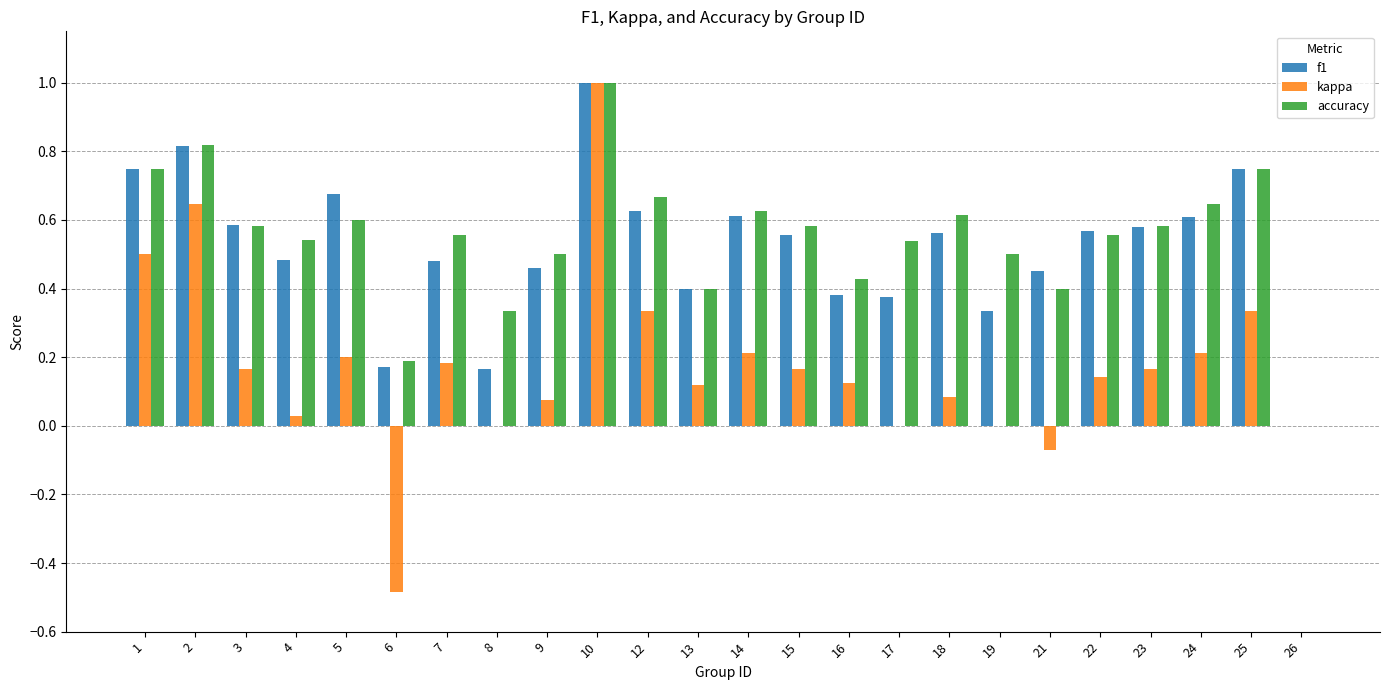

Is the value of f1 at 4 greater than the value of kappa at 3?

Yes